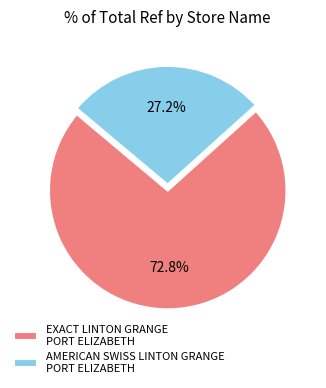

Do AMERICAN SWISS LINTON GRANGE PORT ELIZABETH and EXACT LINTON GRANGE PORT ELIZABETH together represent more than half of the pie?

Yes